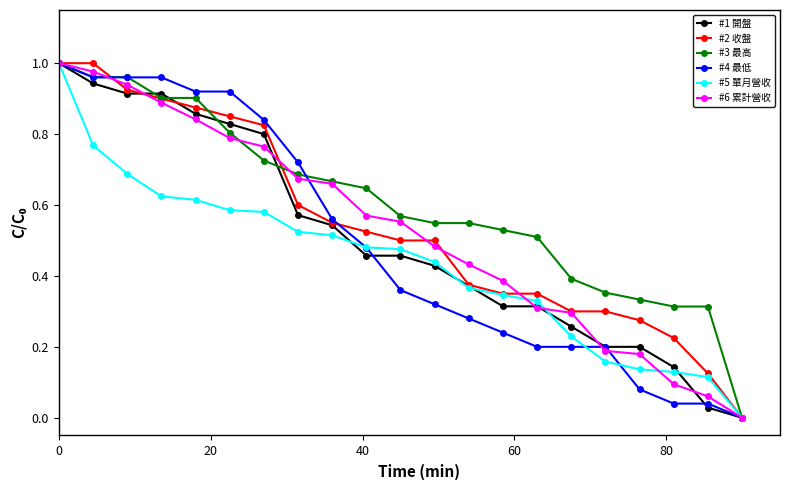

Which series has the largest total across all categories?

#3 最高